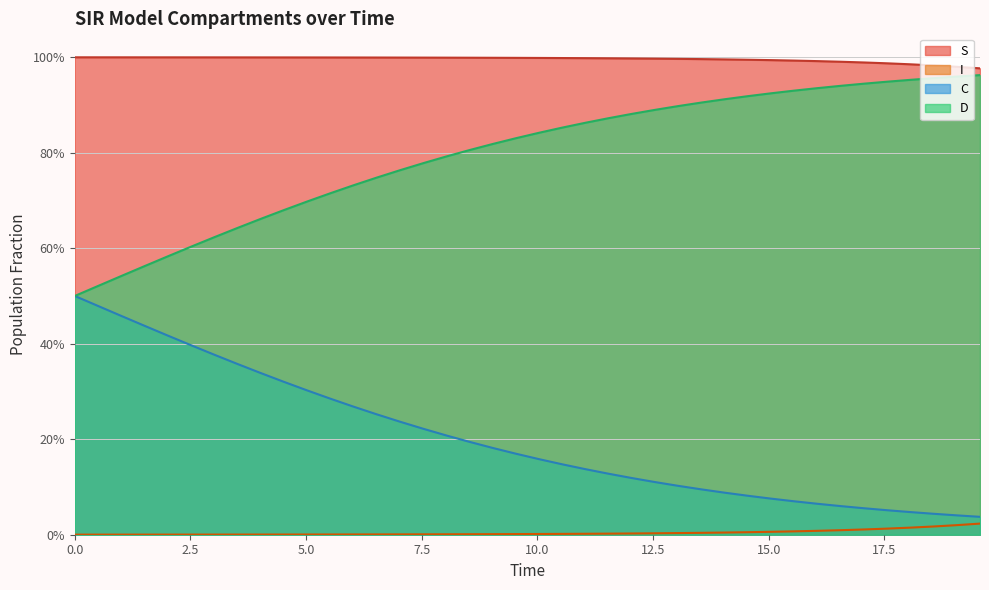

Which series has the largest range (max minus min)?

D